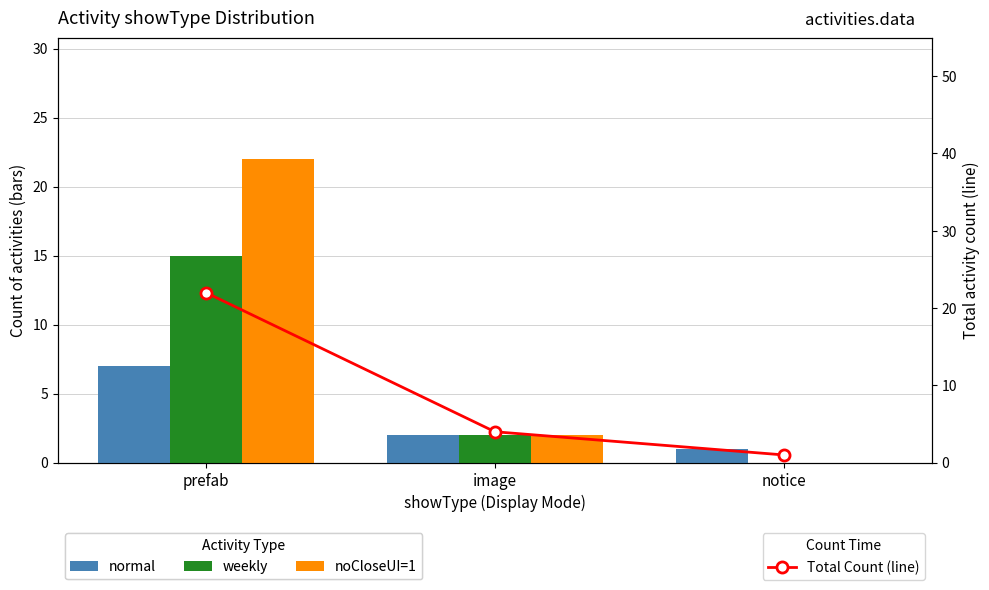

Rank the series by their maximum value, from highest to lowest.

noCloseUI=1, Total Count (line), weekly, normal